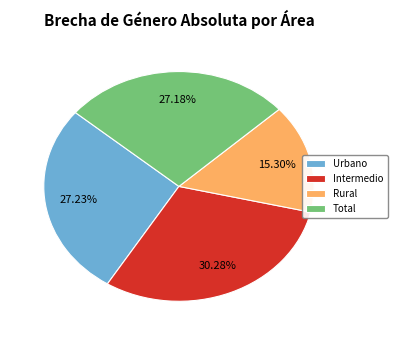

True or false: Urbano accounts for 27% of the total.

True